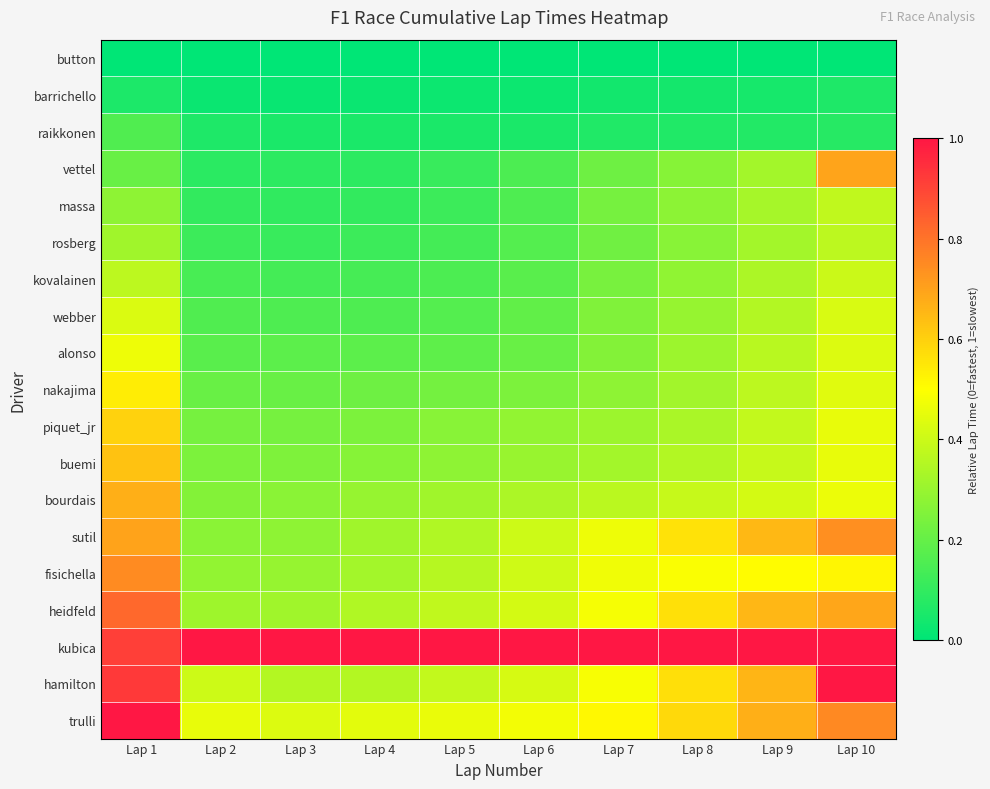

At Lap 5, list the series in order from largest to smallest.

kubica, trulli, hamilton, heidfeld, fisichella, sutil, bourdais, buemi, piquet_jr, nakajima, alonso, webber, kovalainen, rosberg, massa, vettel, raikkonen, barrichello, button